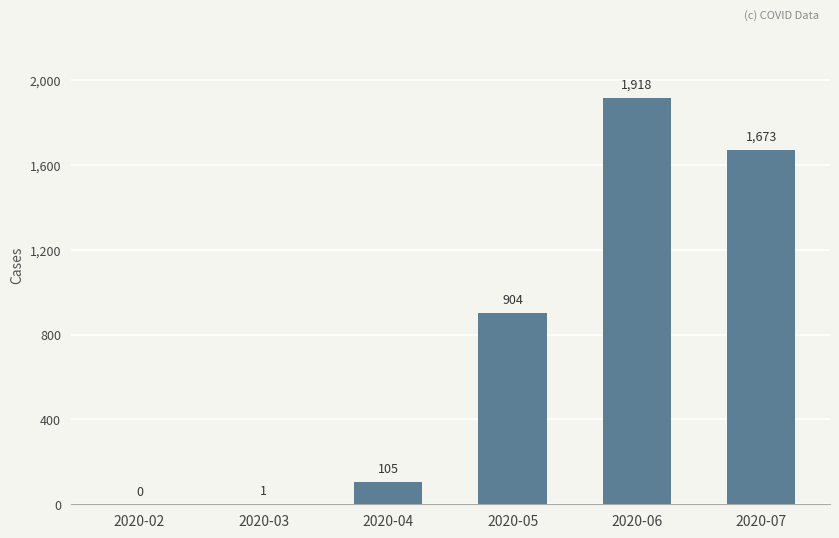

What is the approximate value at 2020-07, to the nearest 50?

1650